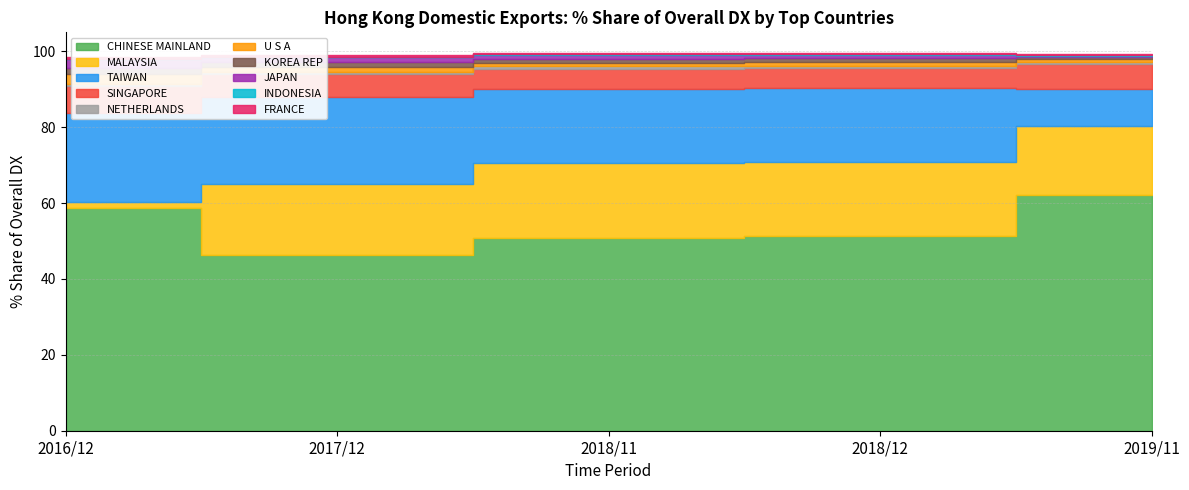

The value of 2016/12 Share % at KOREA REP is 1.1. True or false?

False